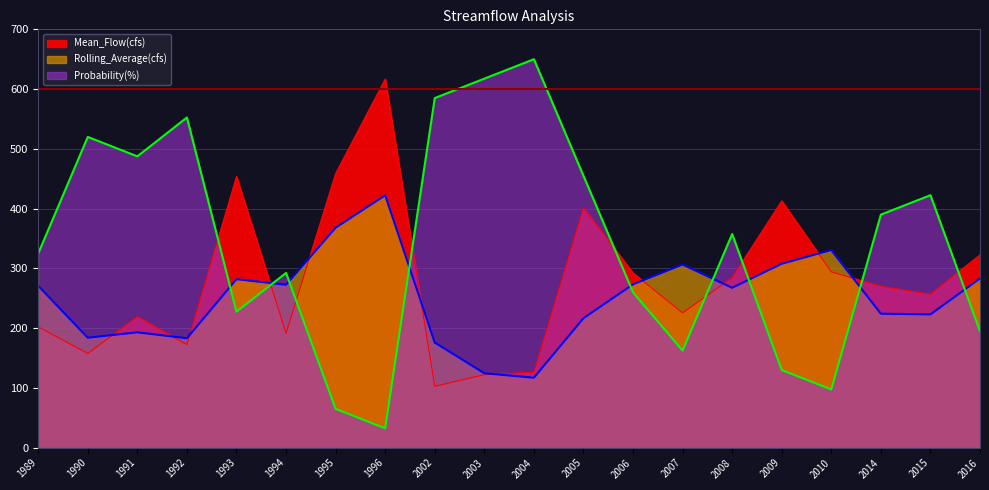

Which has a higher value, 1992 or 2008?

2008